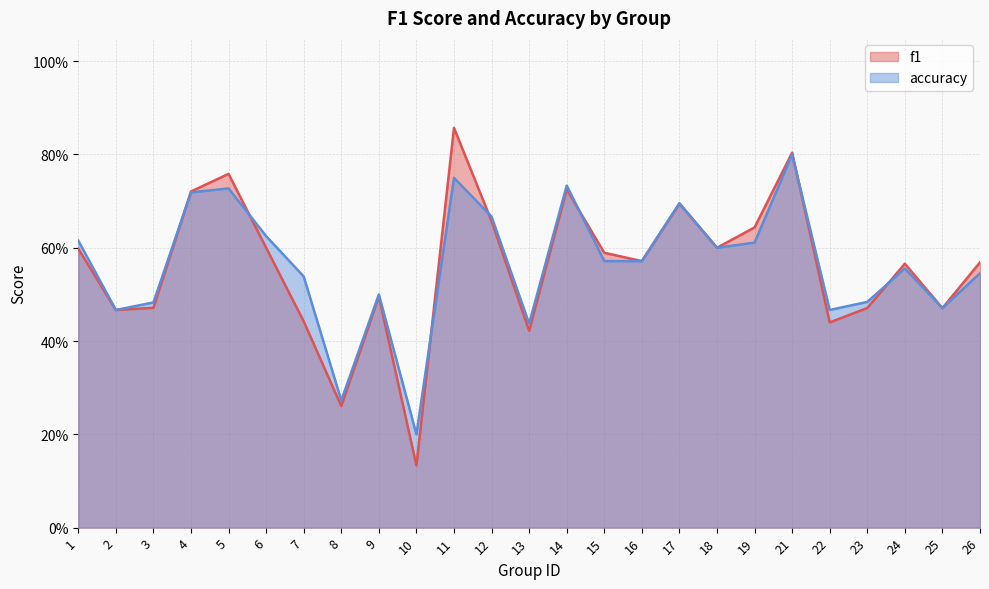

Rank the series by their average value, from highest to lowest.

accuracy, f1